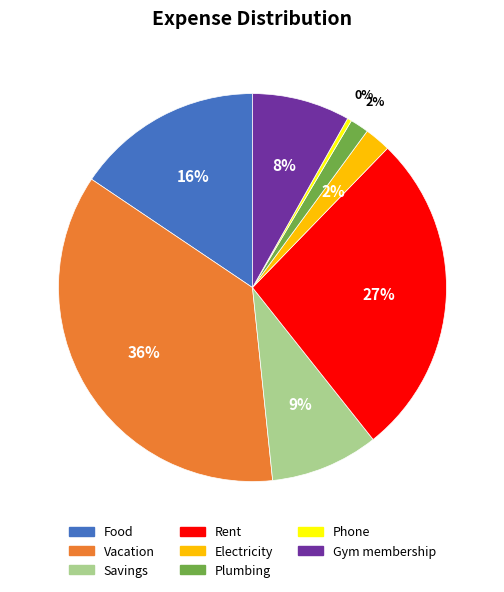

Which category has the biggest portion of the pie?

Vacation